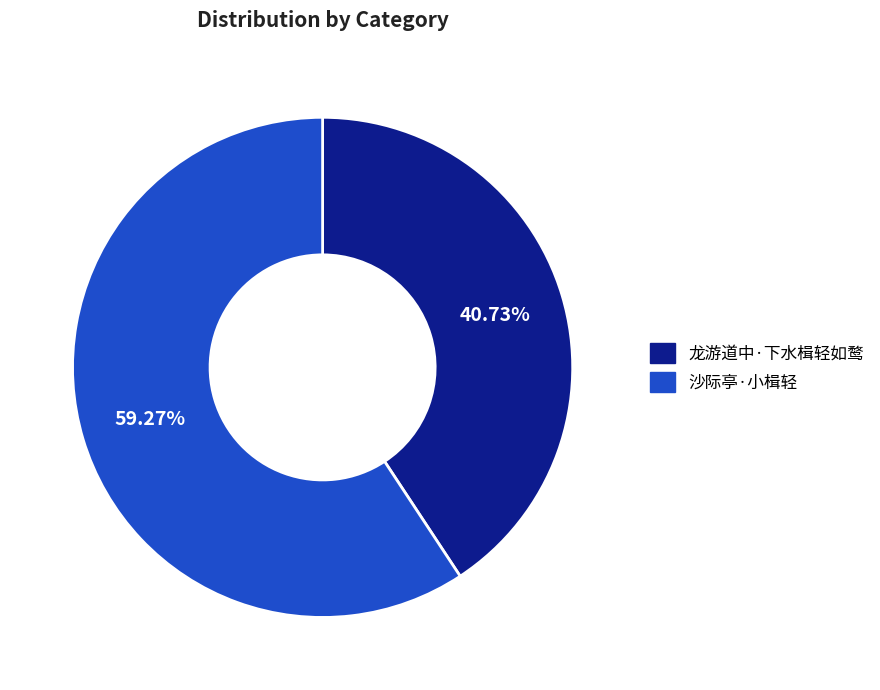

To the nearest percent, what is the combined percentage of 沙际亭·小楫轻 and 龙游道中·下水楫轻如鹜?

100%